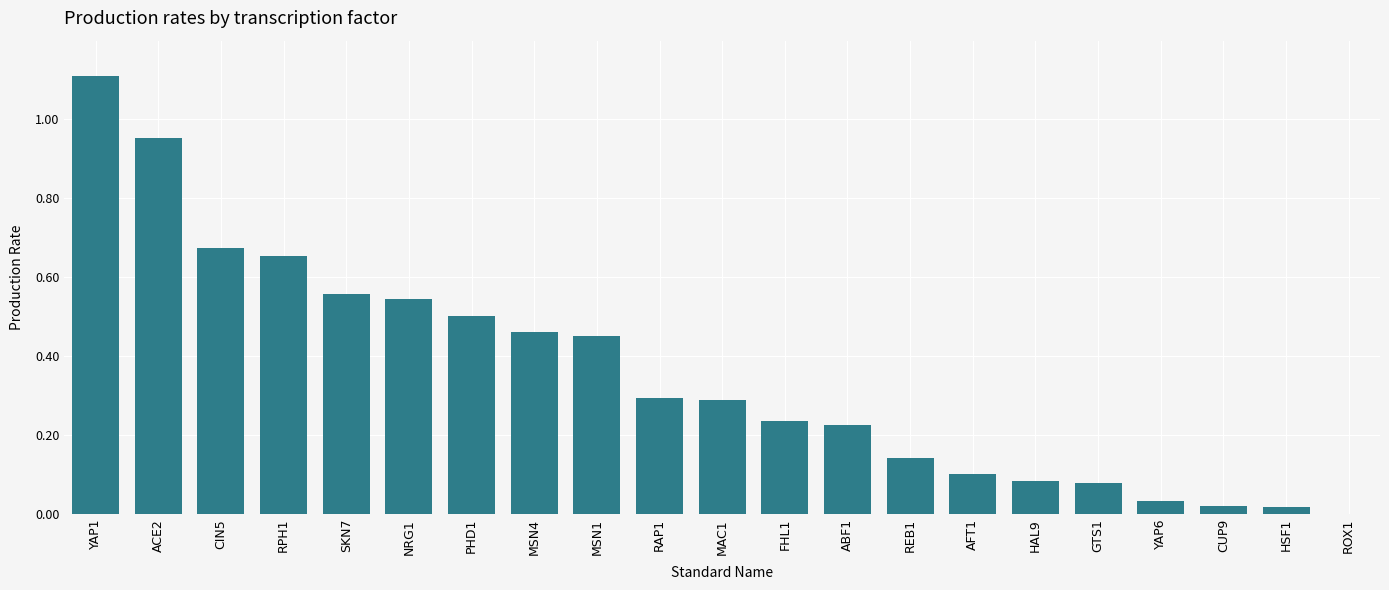

What is the maximum value shown in the chart?

1.1